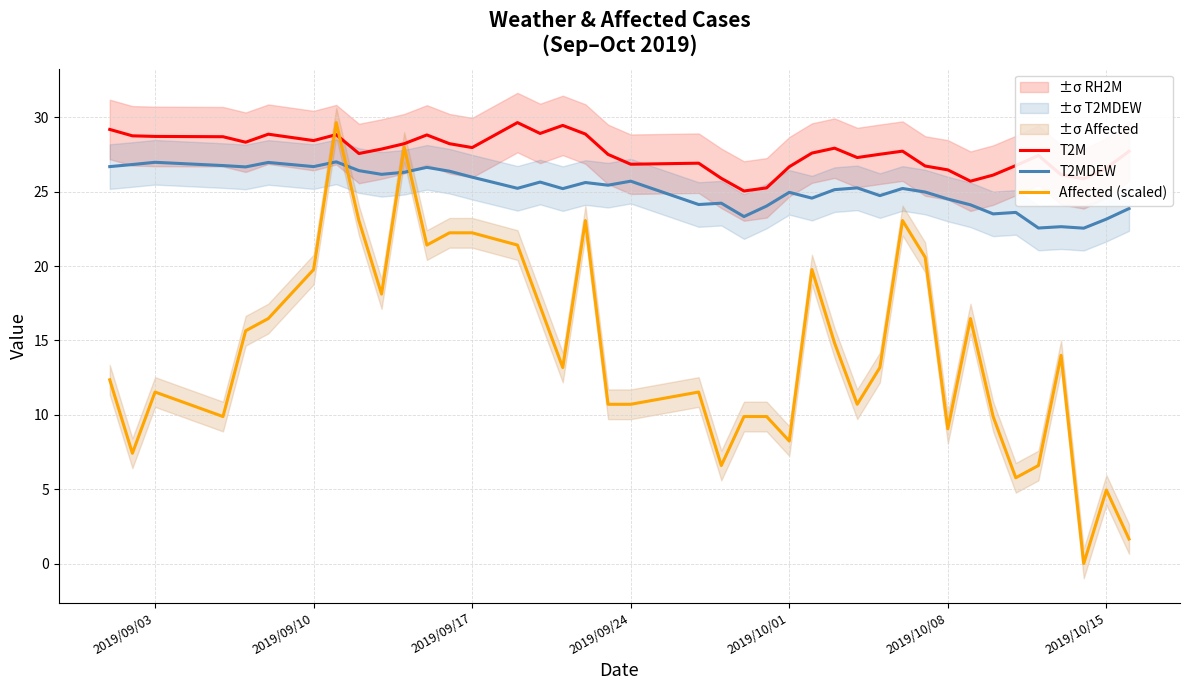

The value of Affected (scaled) at 2019/10/01 is 8.2. True or false?

True